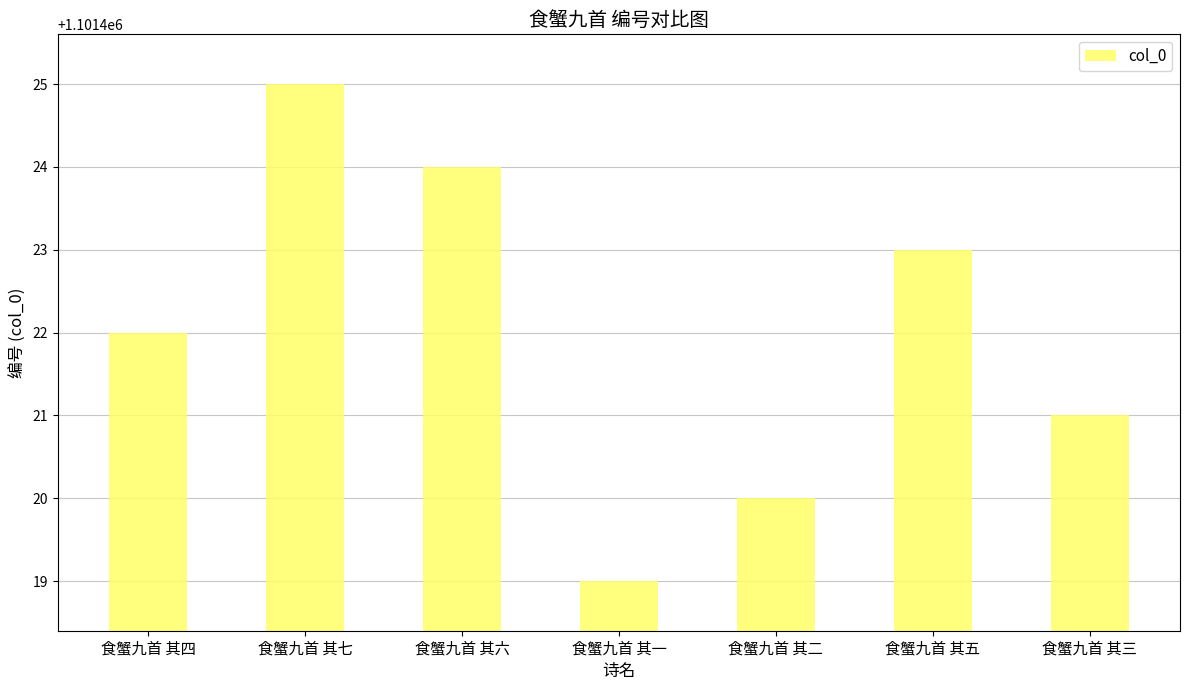

Which label corresponds to the largest value in the chart?

食蟹九首 其七